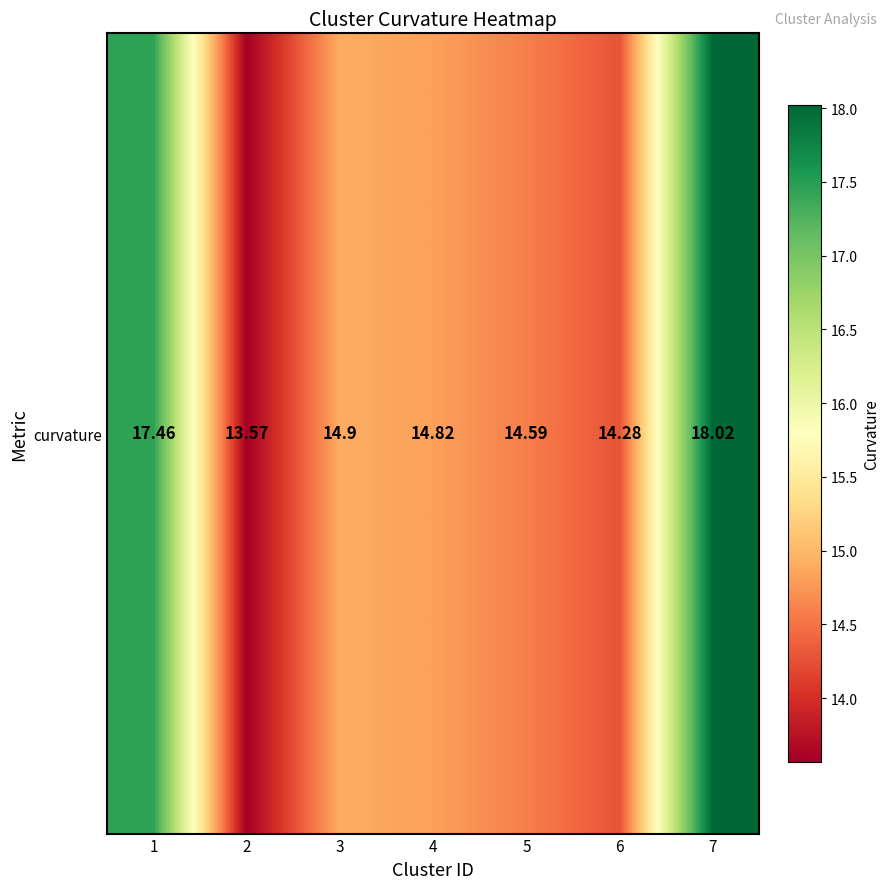

What is the ratio of the value at 7 to the value at 2?

1.3